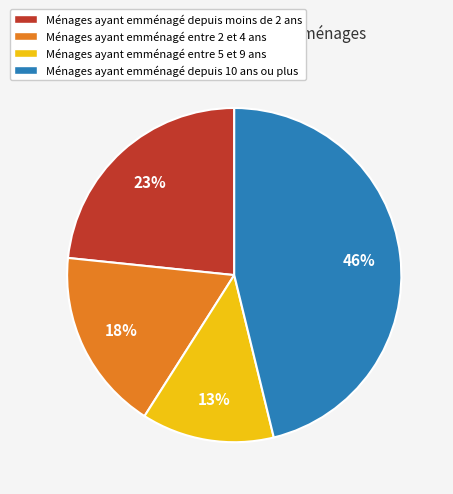

Which slice is the largest?

Ménages ayant emménagé depuis 10 ans ou plus